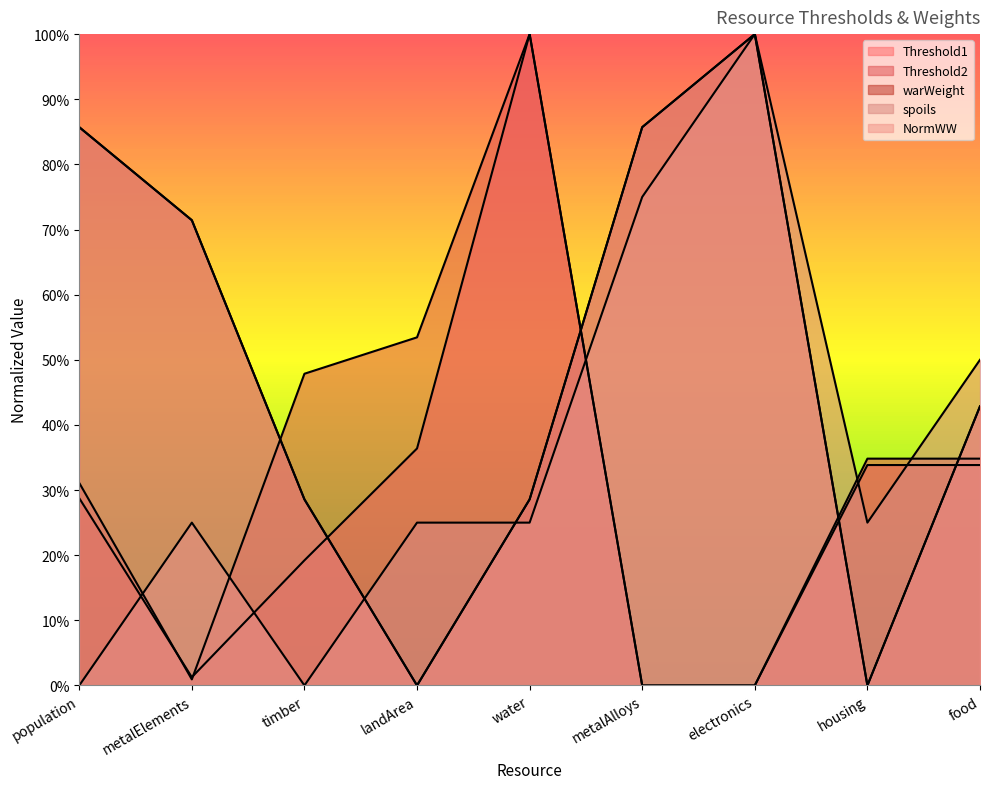

Which has a higher value, landArea or housing?

landArea